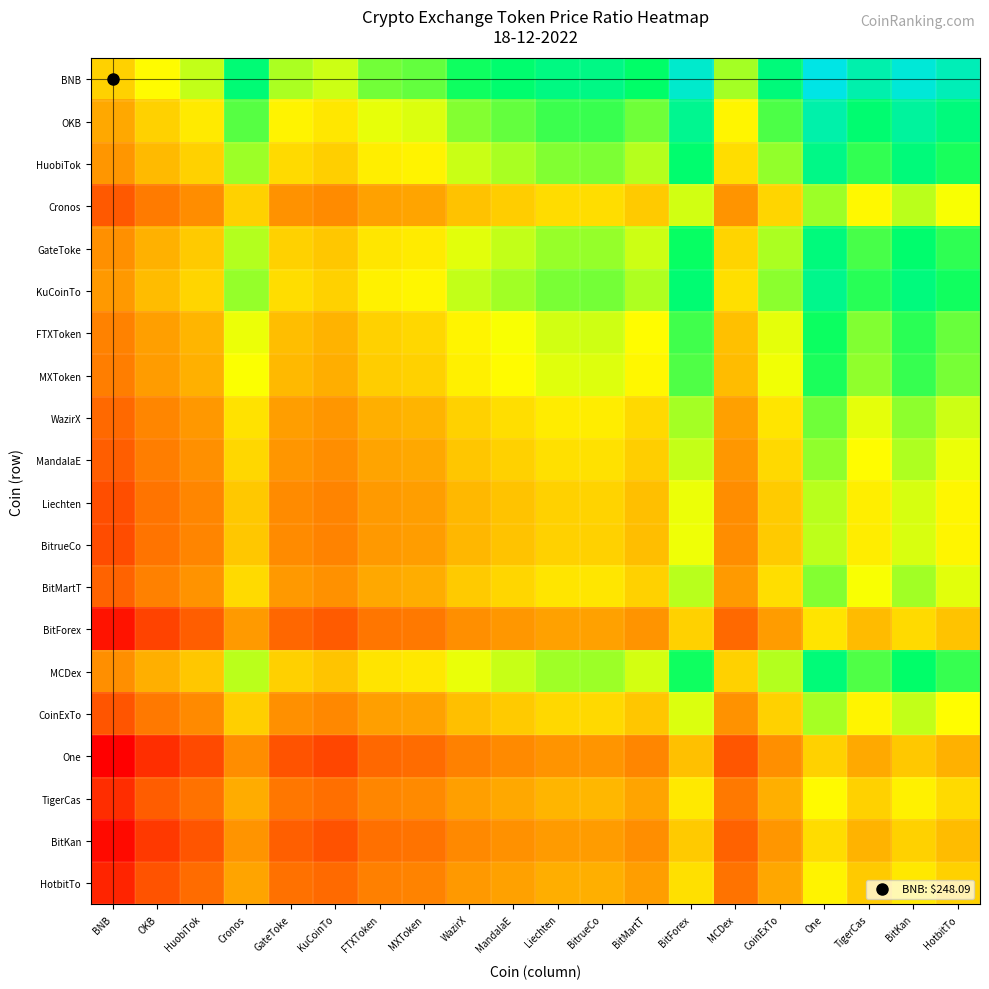

Which label corresponds to the smallest value in the chart?

BNB